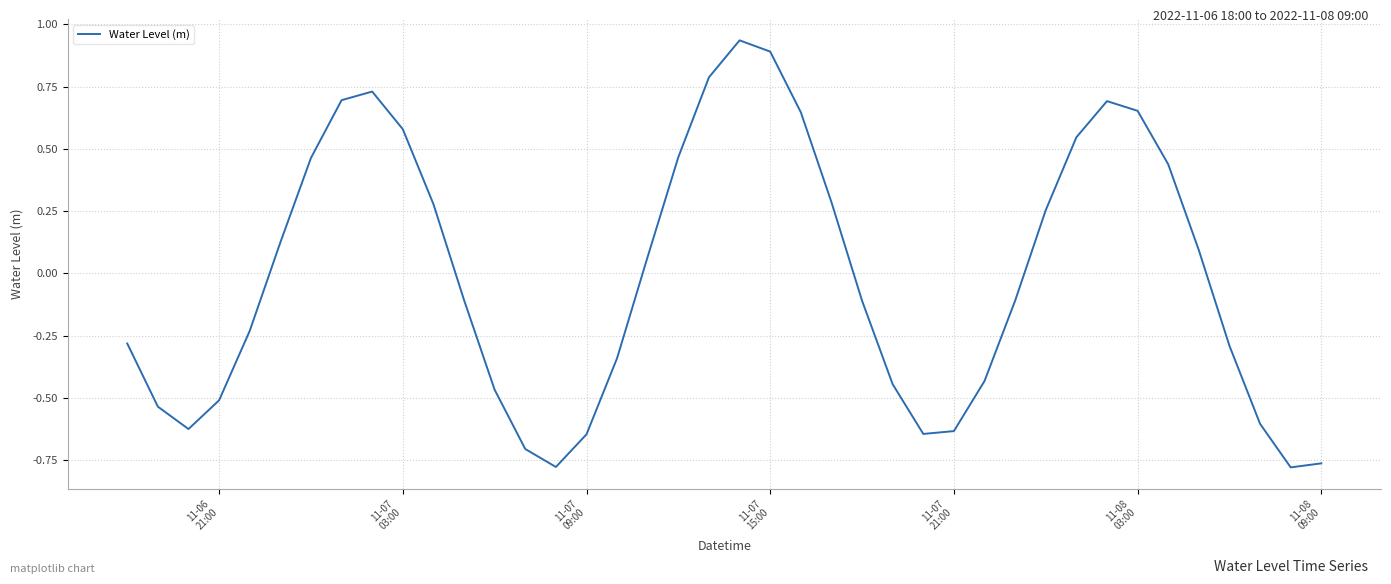

What is the difference between the maximum and minimum values?

1.7